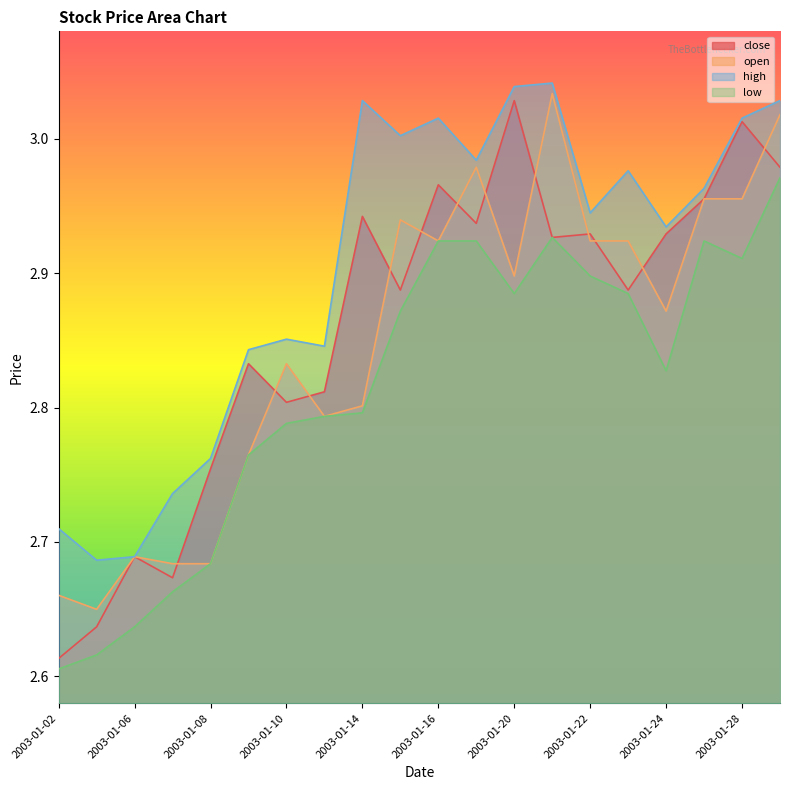

Count the number of categories in the chart.

20